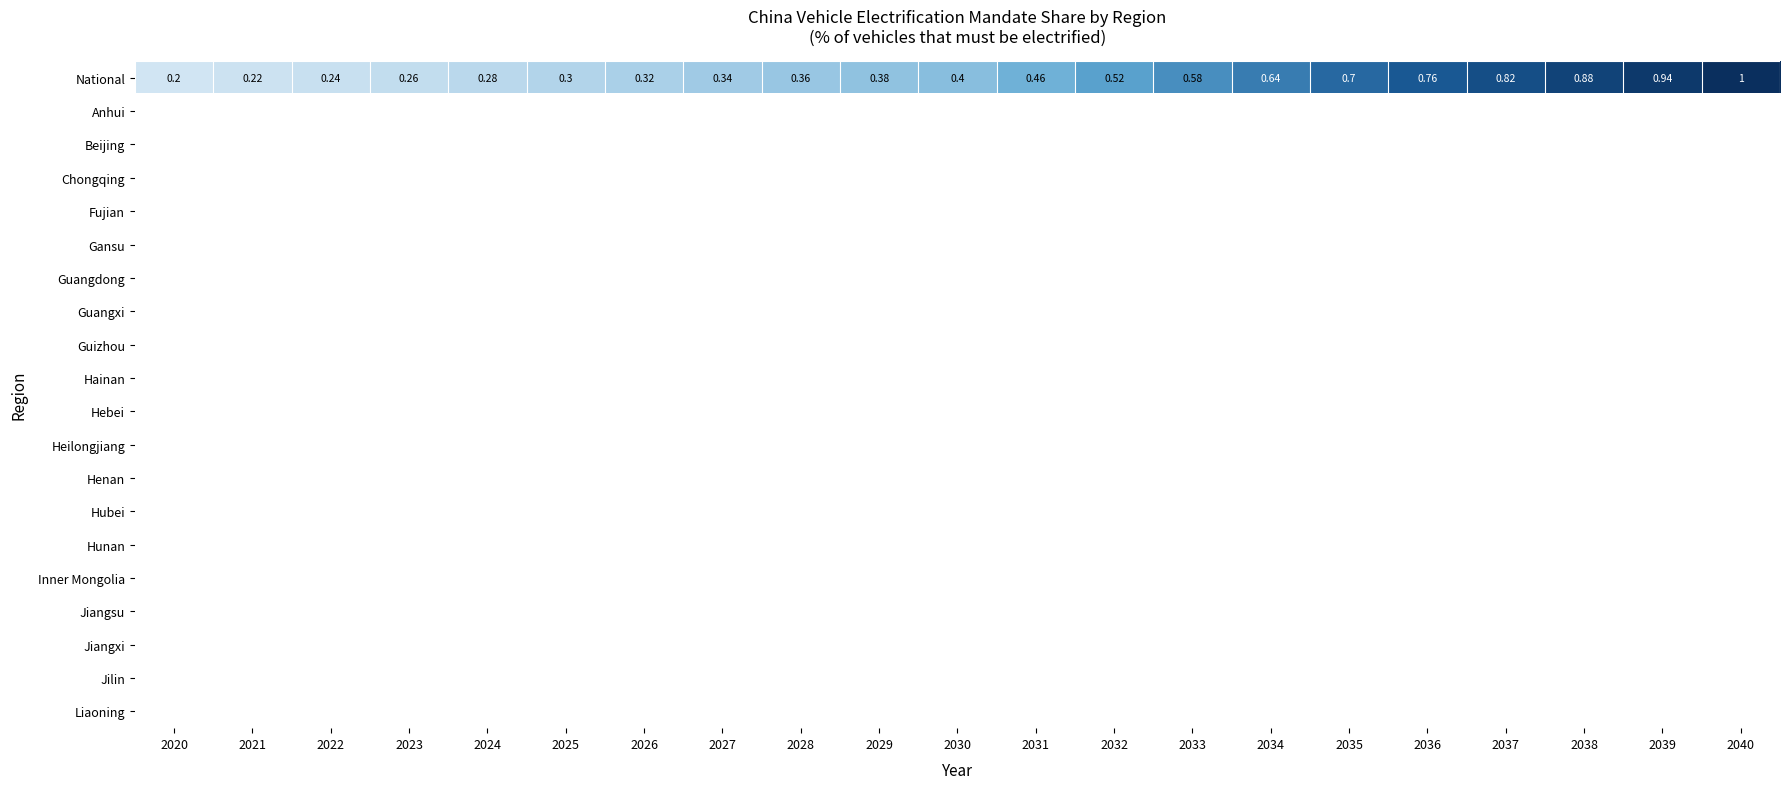

Which label corresponds to the smallest value in the chart?

2020